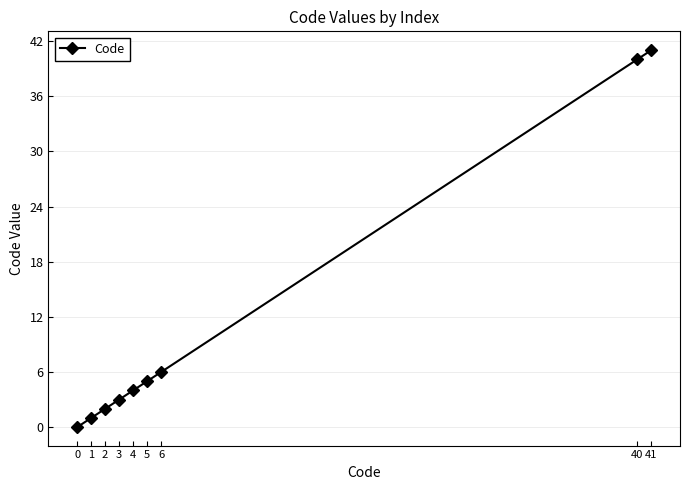

Which label corresponds to the largest value in the chart?

41